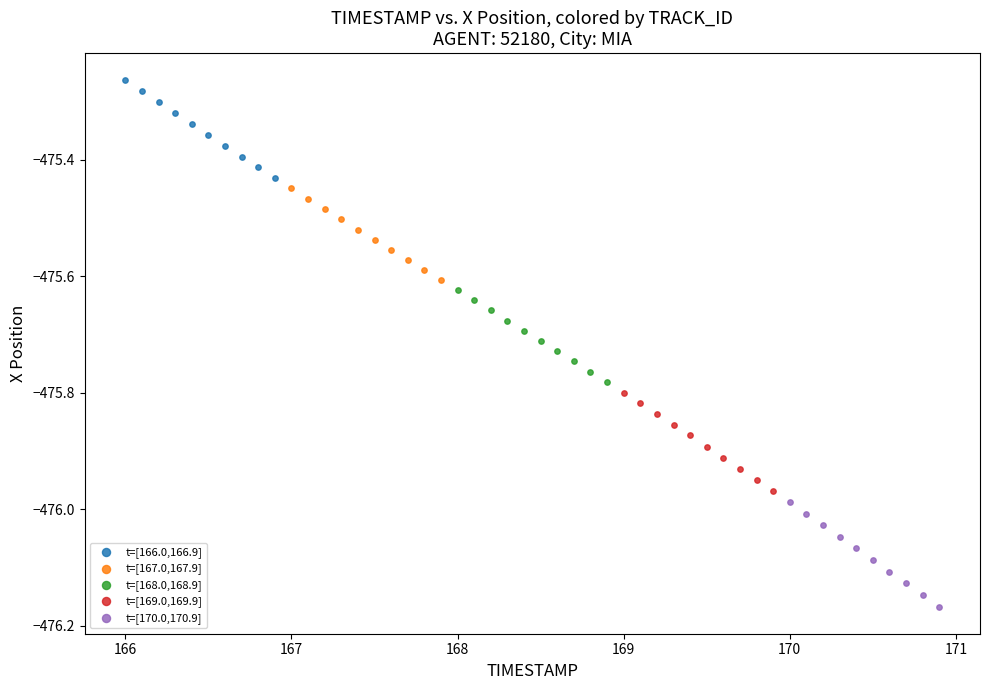

What are all the series names shown in the legend?

t=[166.0,166.9], t=[167.0,167.9], t=[168.0,168.9], t=[169.0,169.9], t=[170.0,170.9]